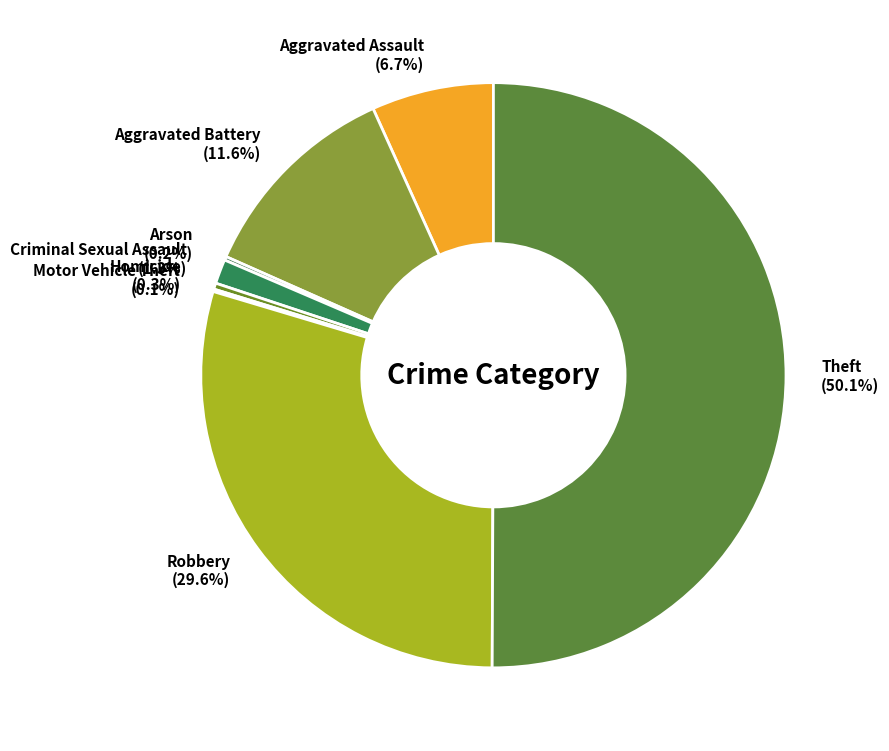

To the nearest percent, what portion does Theft represent?

50%